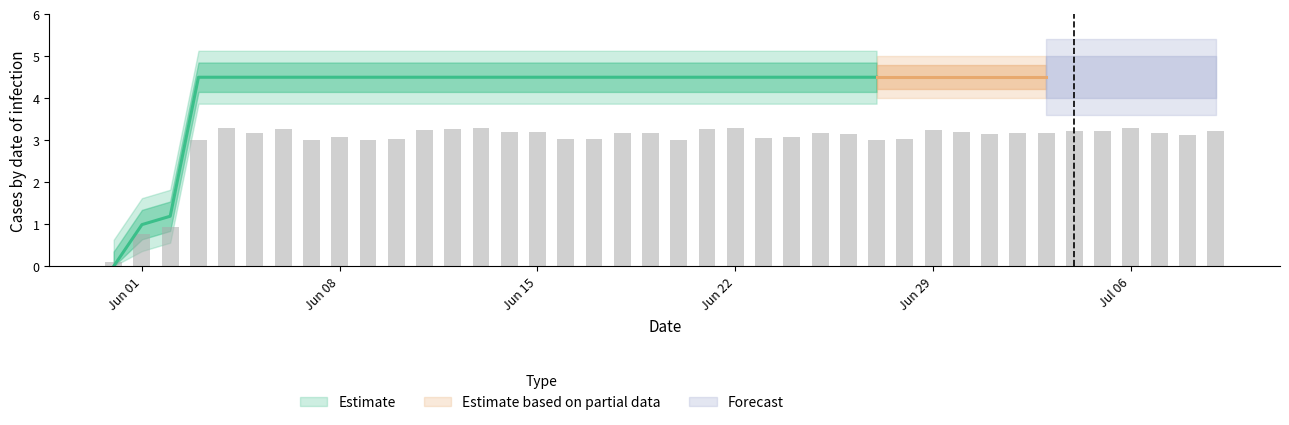

Reading right to left, extract all data points from this chart.

2020-07-09=3.2	2020-07-08=3.1	2020-07-07=3.2	2020-07-06=3.3	2020-07-05=3.2	2020-07-04=3.2	2020-07-03=3.2	2020-07-02=3.2	2020-07-01=3.2	2020-06-30=3.2	2020-06-29=3.2	2020-06-28=3.0	2020-06-27=3.0	2020-06-26=3.1	2020-06-25=3.2	2020-06-24=3.1	2020-06-23=3.1	2020-06-22=3.3	2020-06-21=3.3	2020-06-20=3.0	2020-06-19=3.2	2020-06-18=3.2	2020-06-17=3.0	2020-06-16=3.0	2020-06-15=3.2	2020-06-14=3.2	2020-06-13=3.3	2020-06-12=3.3	2020-06-11=3.3	2020-06-10=3.0	2020-06-09=3.0	2020-06-08=3.1	2020-06-07=3.0	2020-06-06=3.3	2020-06-05=3.2	2020-06-04=3.3	2020-06-03=3.0	2020-06-02=0.9	2020-06-01=0.8	2020-05-31=0.1